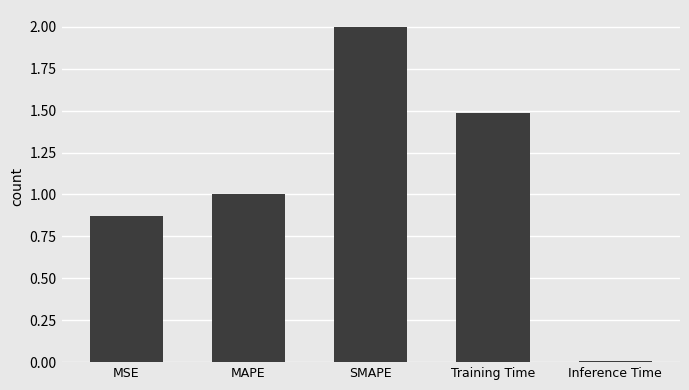

Where does the data first go above 1?

MAPE